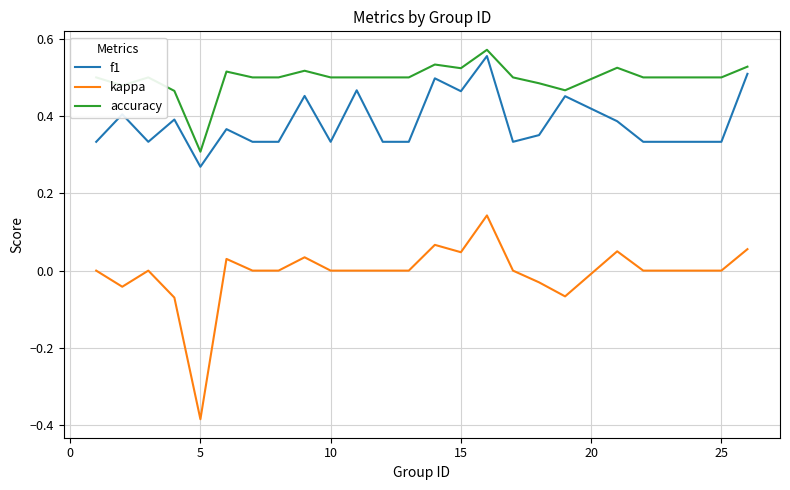

Rank the series by their average value, from highest to lowest.

accuracy, f1, kappa